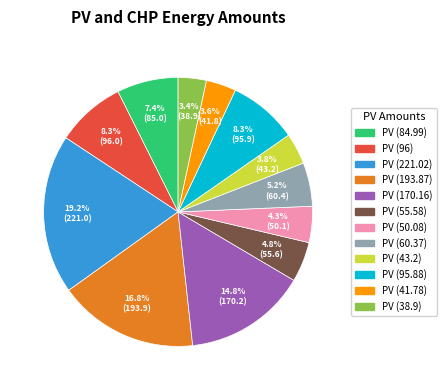

Does any single category account for the majority?

No